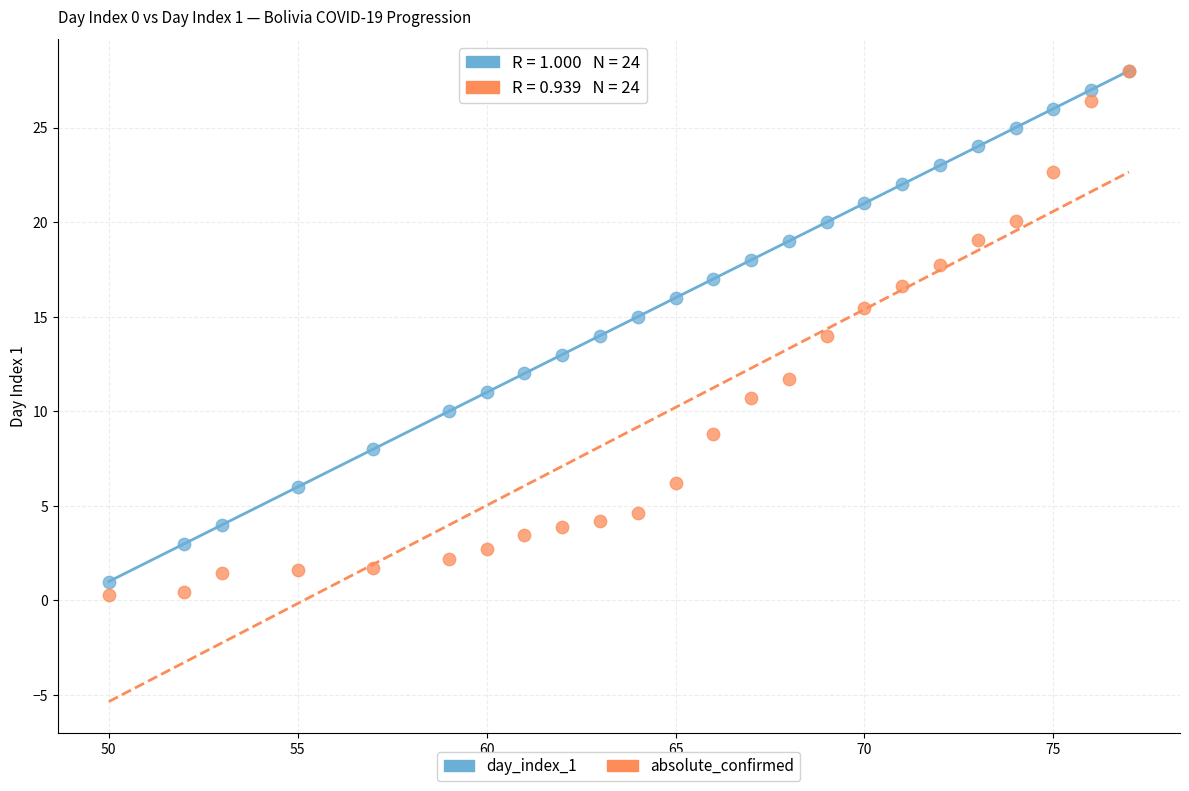

Which series contains the lowest Y value?

absolute_confirmed